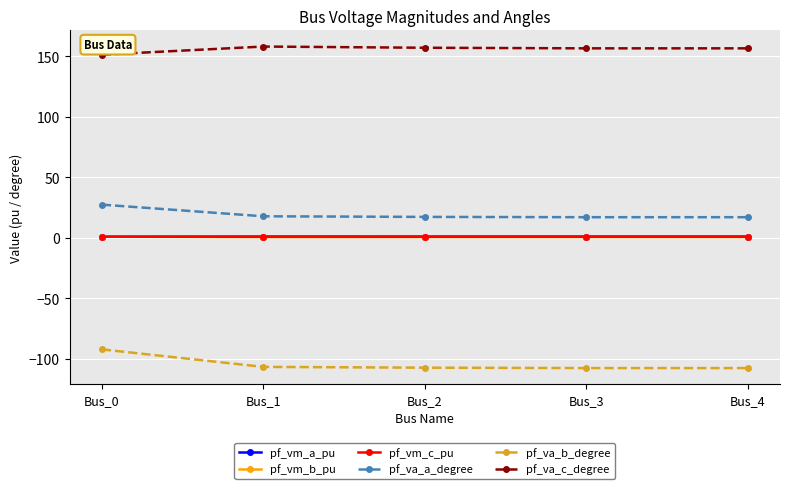

Count the number of categories in the chart.

5